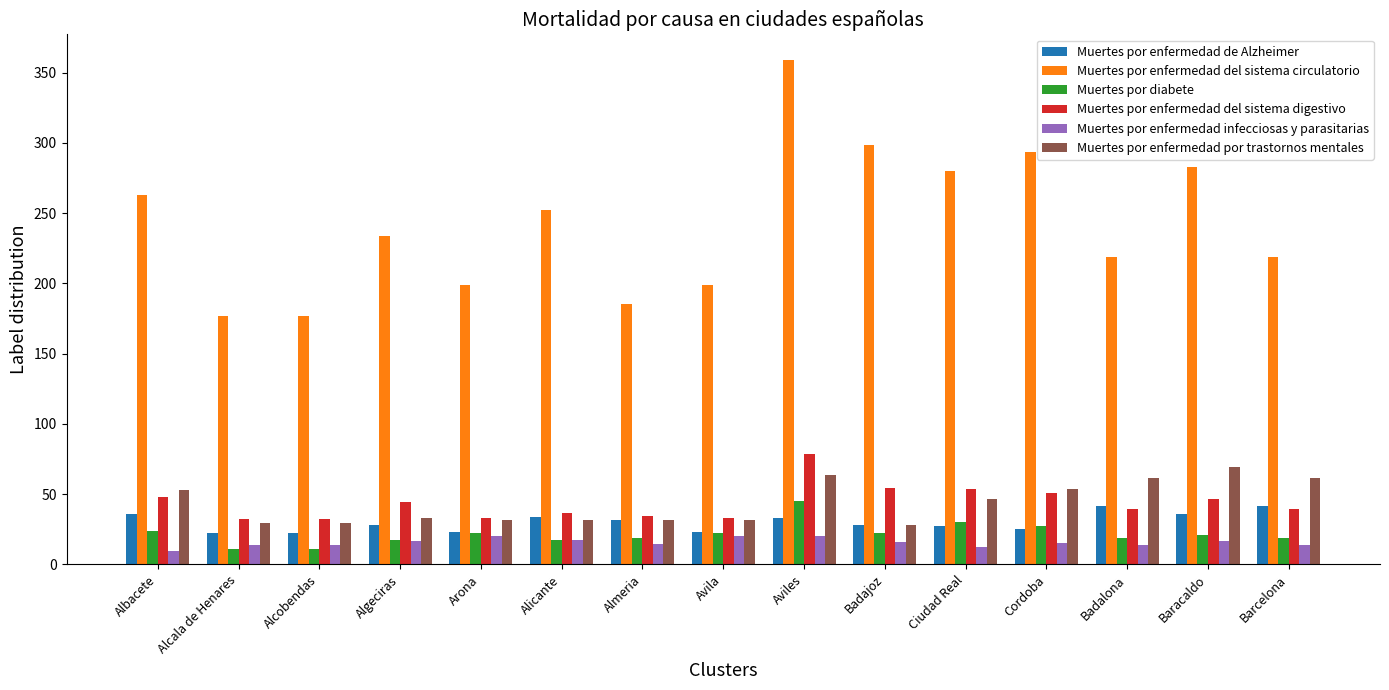

What is the smallest value displayed?

9.7